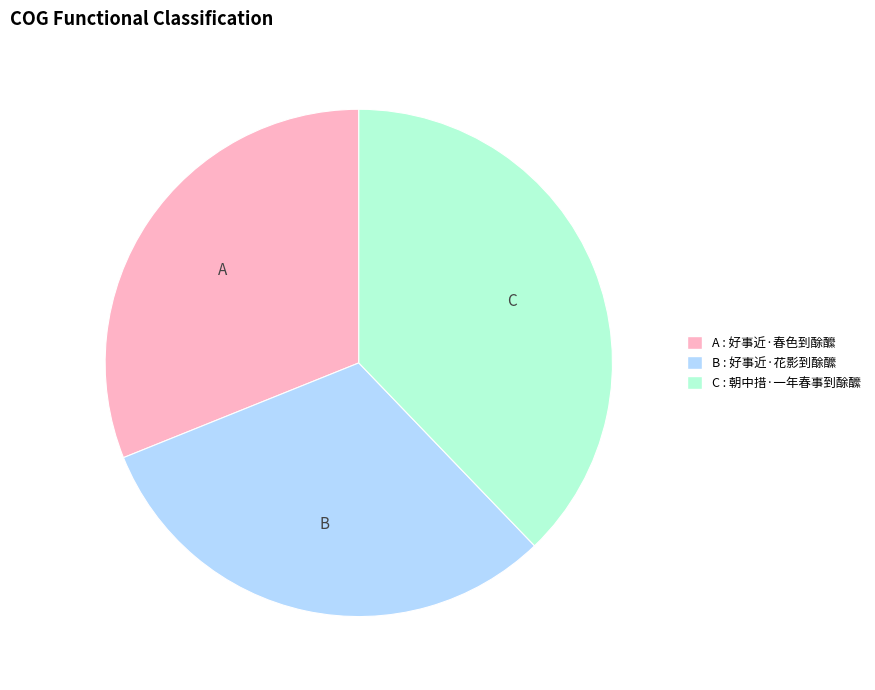

Is there any slice that represents more than half of the pie?

No